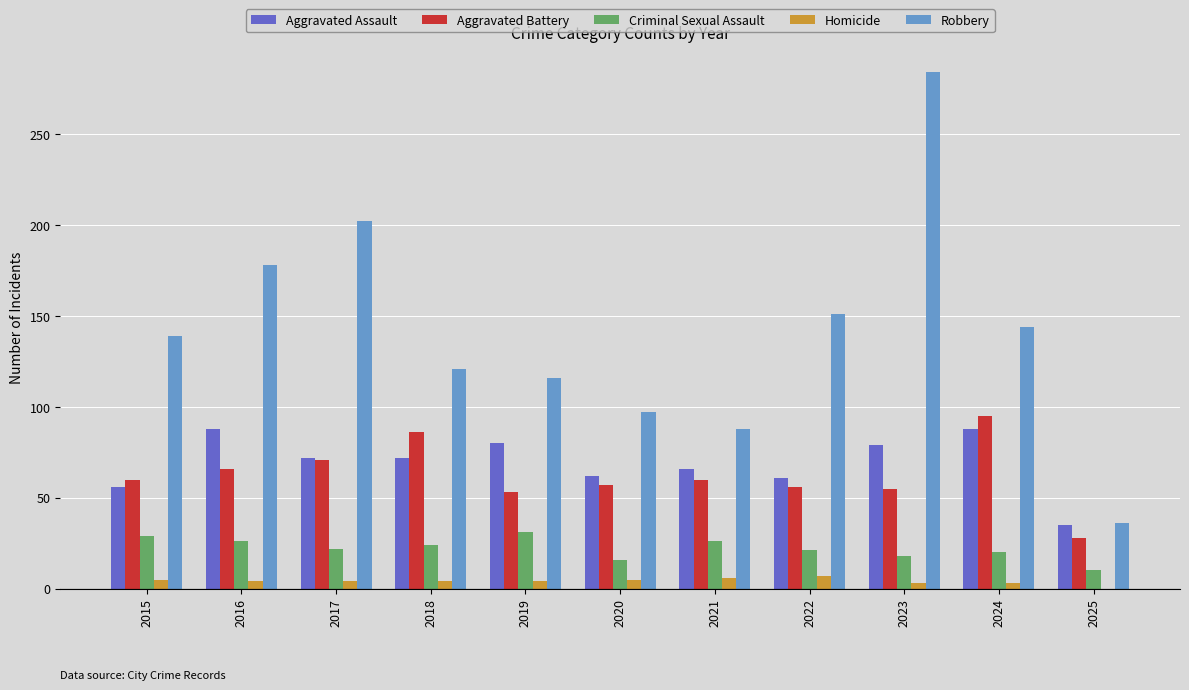

At which label does Criminal Sexual Assault first exceed 22?

2015